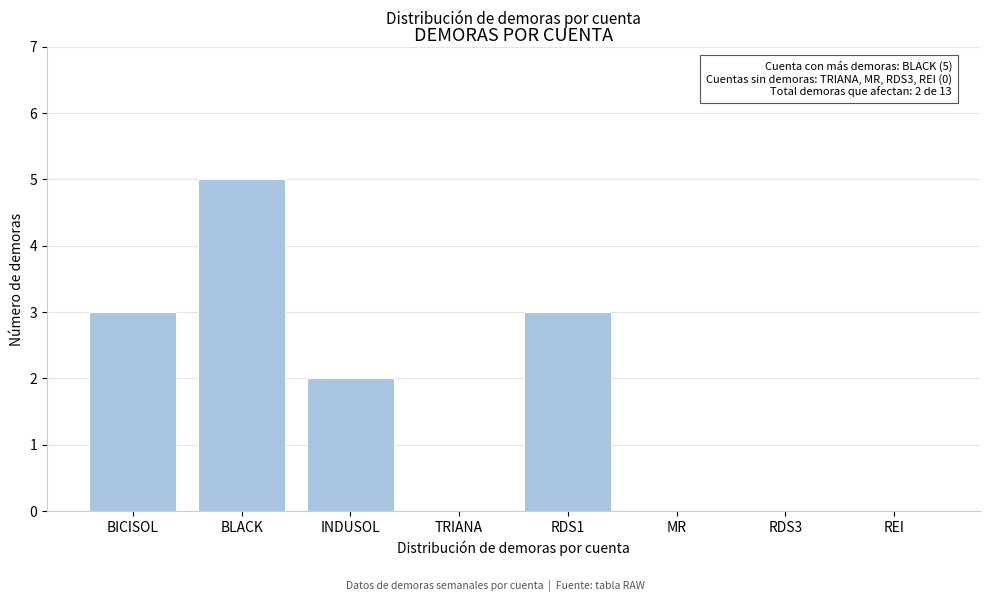

Reading left to right, extract all data points from this chart.

BICISOL=3	BLACK=5	INDUSOL=2	TRIANA=0	RDS1=3	MR=0	RDS3=0	REI=0